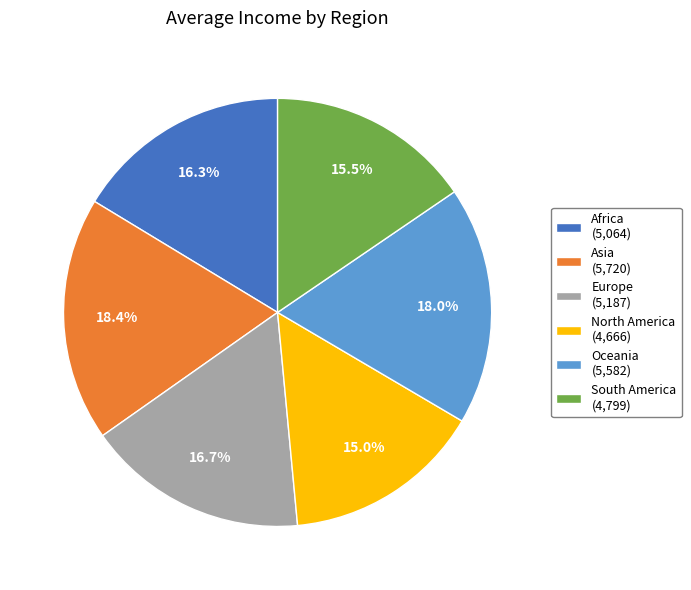

To the nearest percent, what percentage of the pie is Oceania?

18%